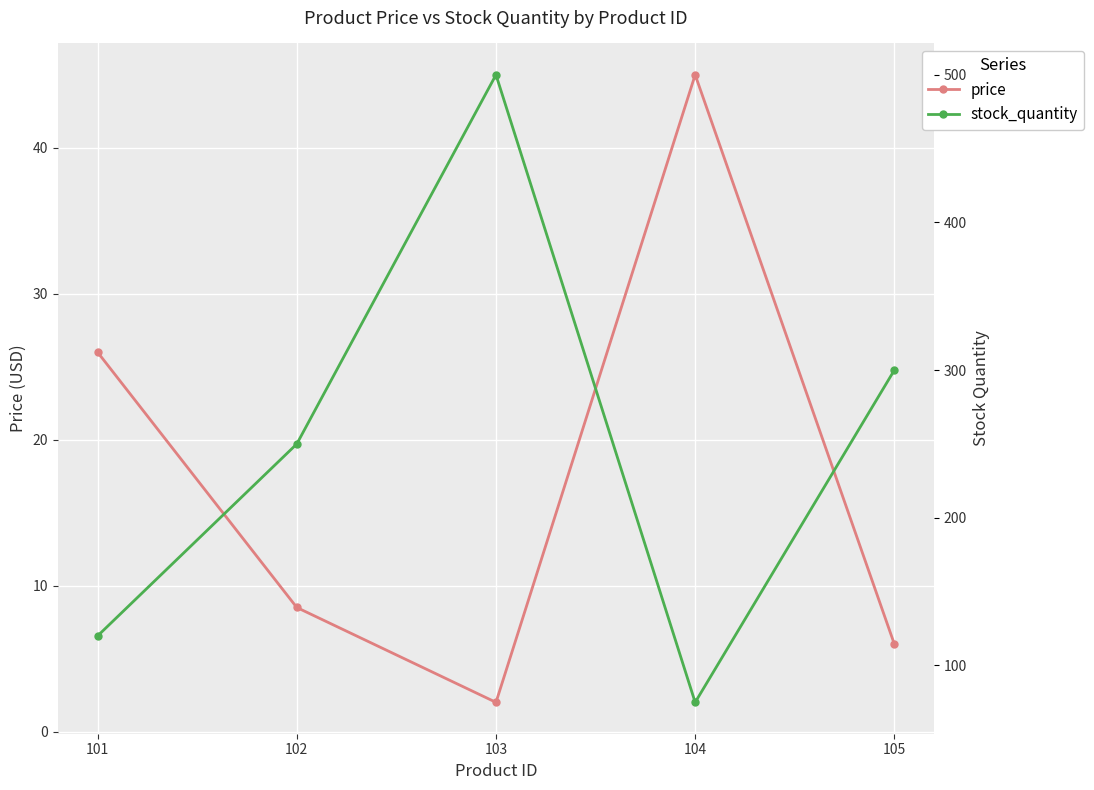

The stock_quantity series shows 862.2 at 103. True or false?

False